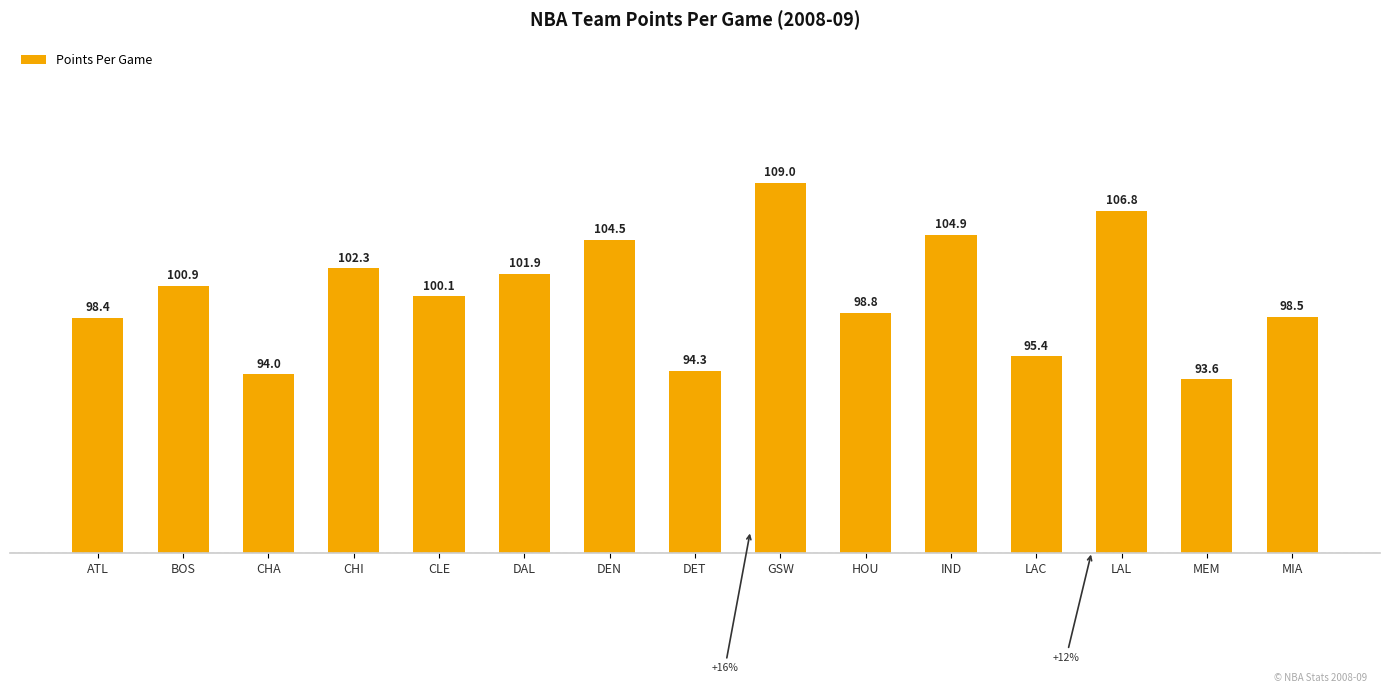

Reading left to right, what are all the values shown in this chart?

98.4	100.9	94.0	102.3	100.1	101.9	104.5	94.3	109.0	98.8	104.9	95.4	106.8	93.6	98.5